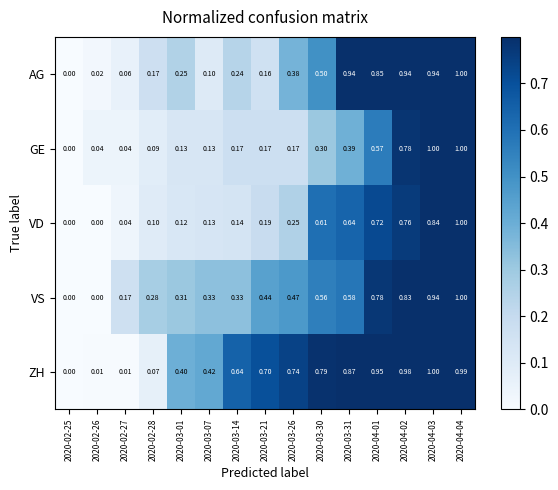

Which series has the largest total across all categories?

ZH